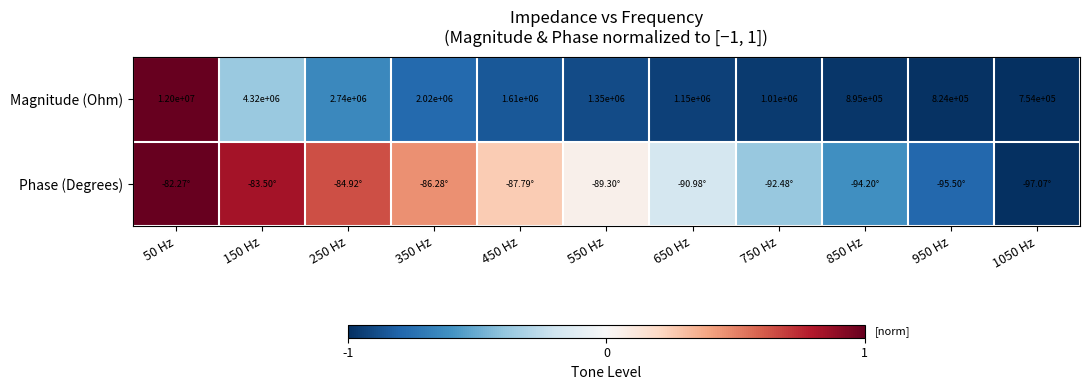

Which has a higher value, 550 Hz or 50 Hz?

50 Hz